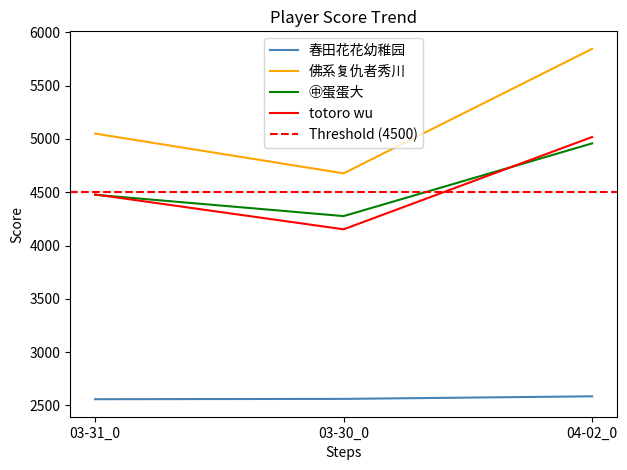

How many lines are shown in the chart?

4